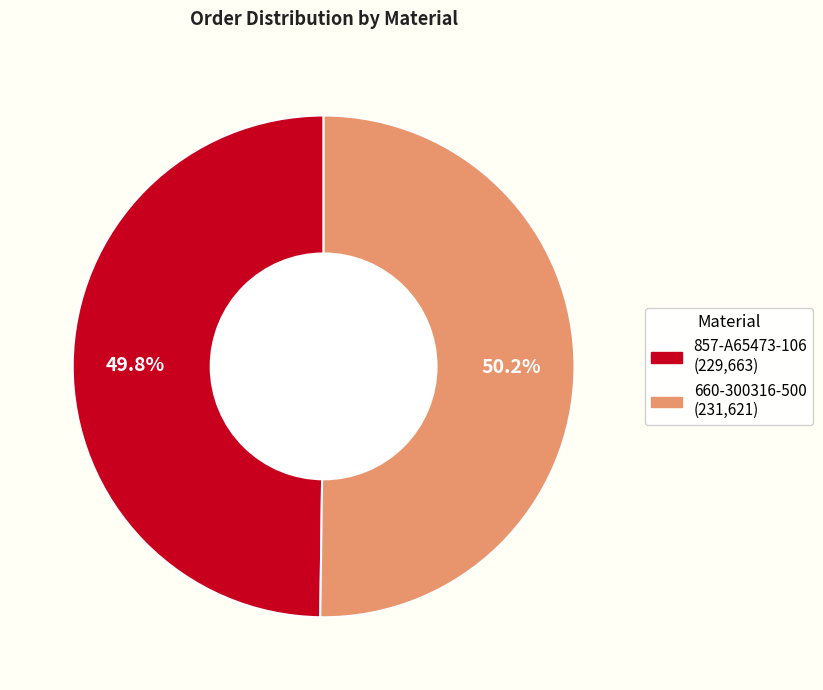

Is there a majority slice in this chart?

Yes